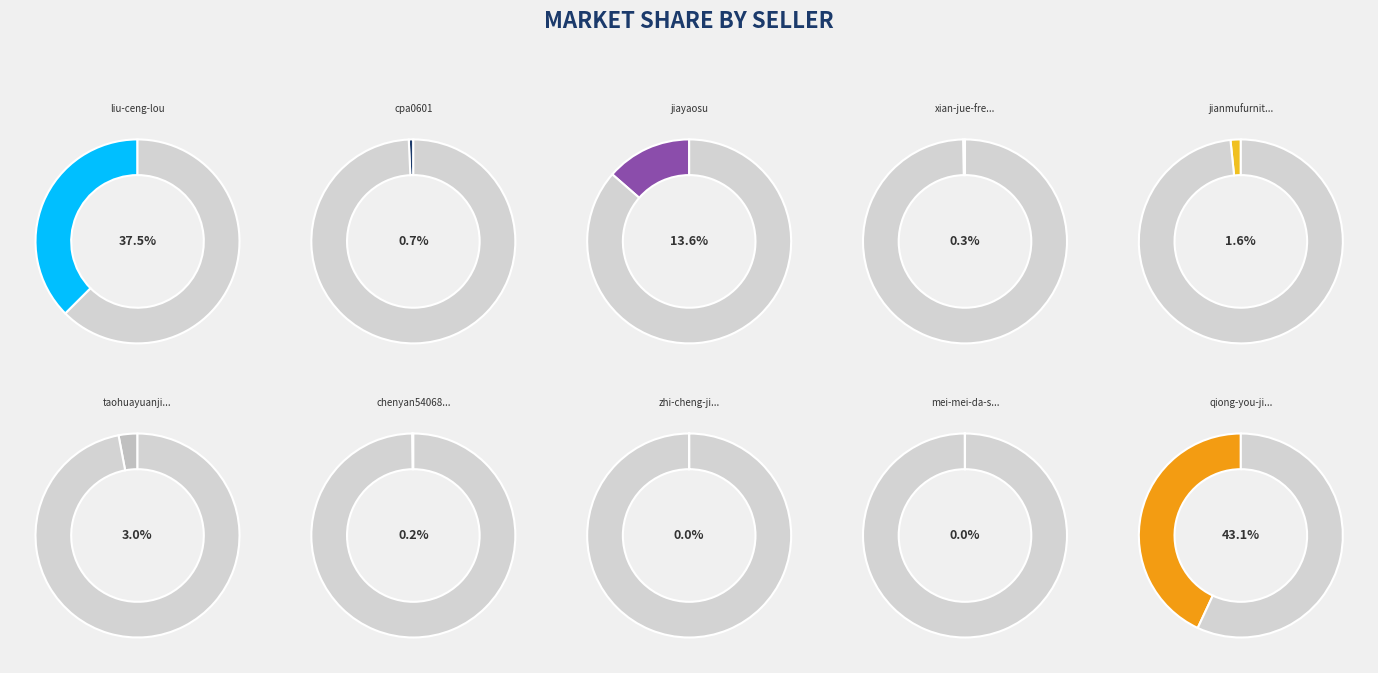

Does any single category account for the majority?

No